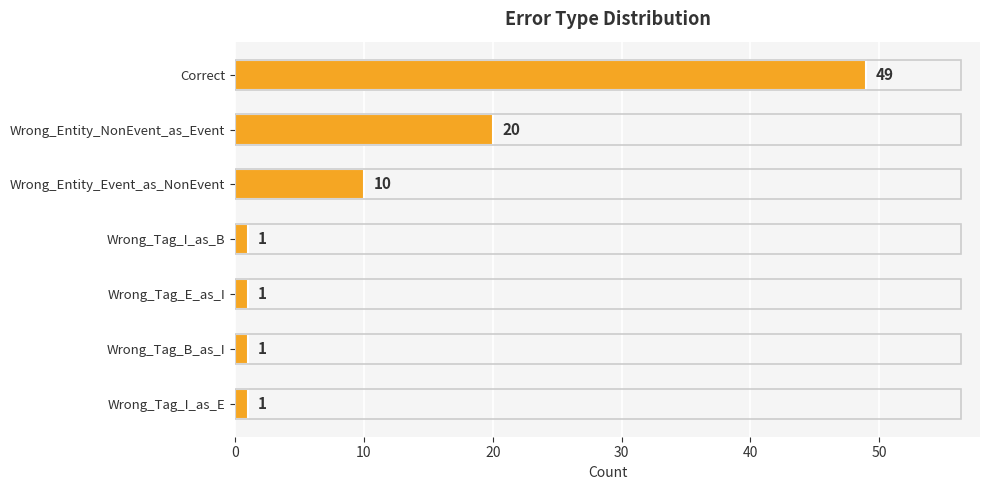

Reading bottom to top, extract all data points from this chart.

1	1	1	1	10	20	49